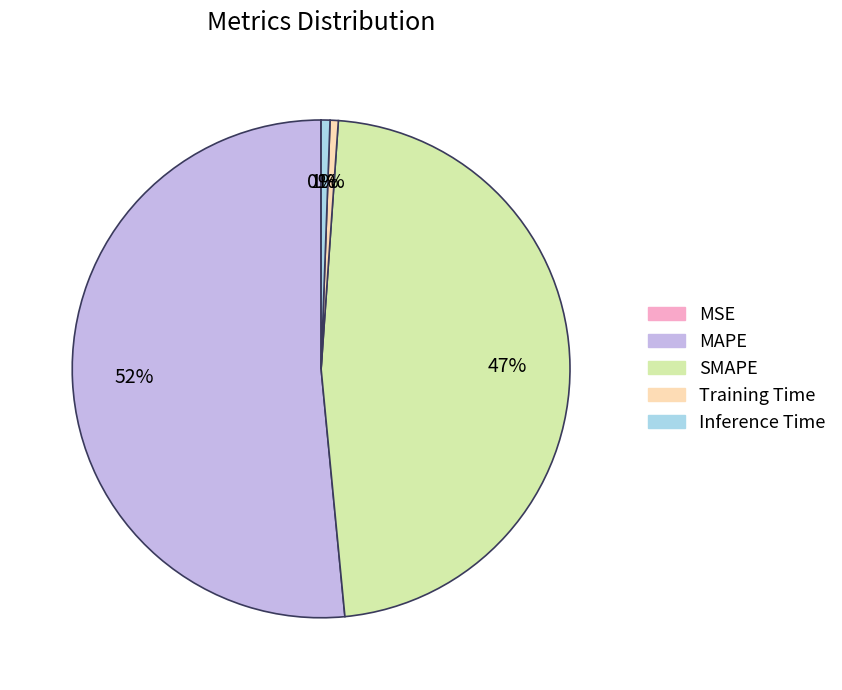

True or false: SMAPE accounts for 47% of the total.

True